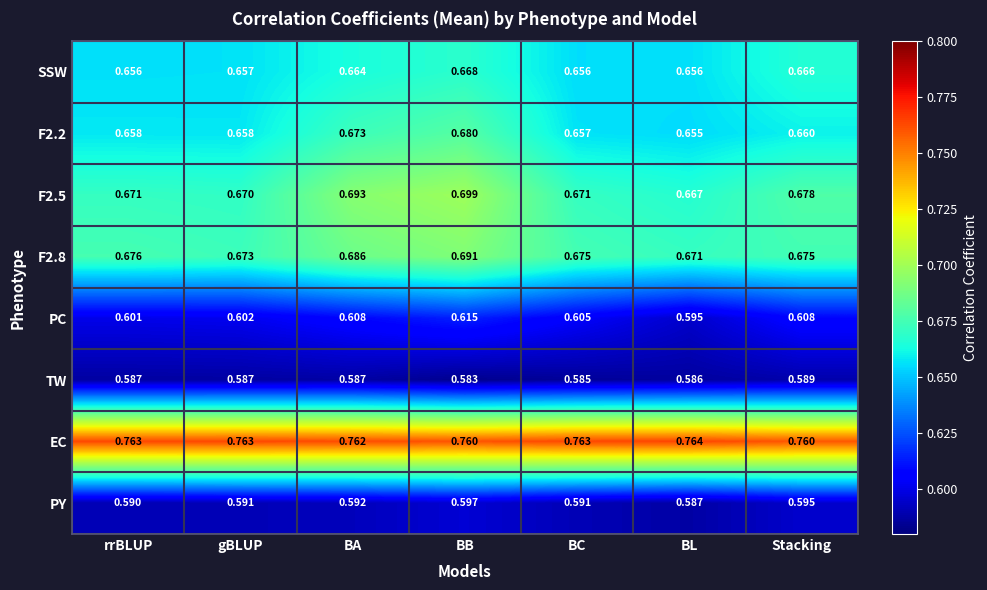

Which label corresponds to the smallest value in the chart?

BB